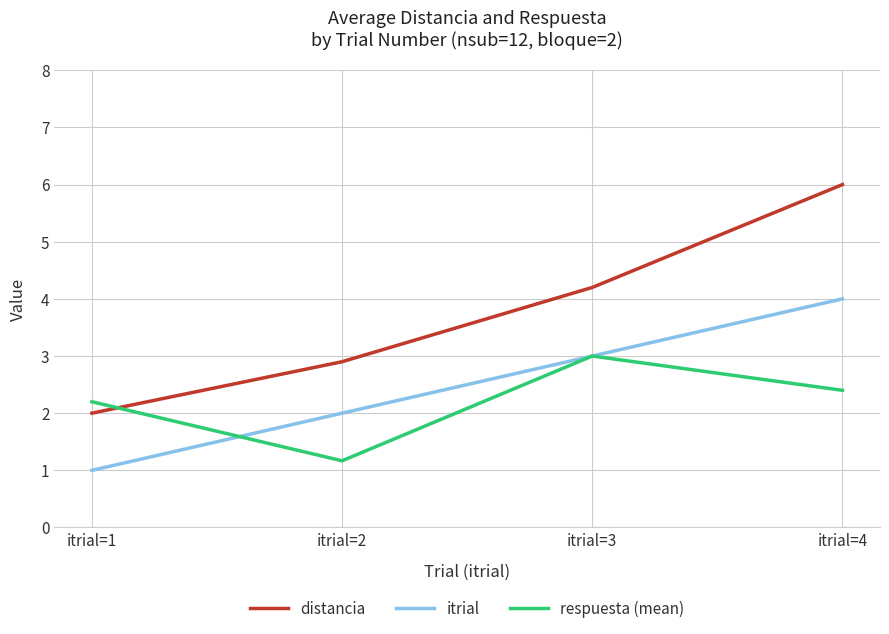

Rank the categories by distancia value from highest to lowest.

itrial=4, itrial=3, itrial=2, itrial=1